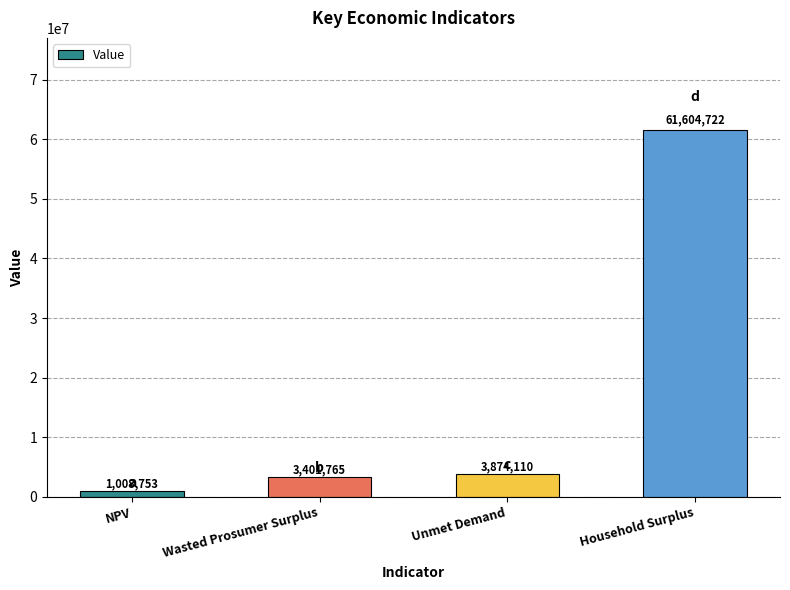

What is the difference between the second highest and second lowest values?

472345.0